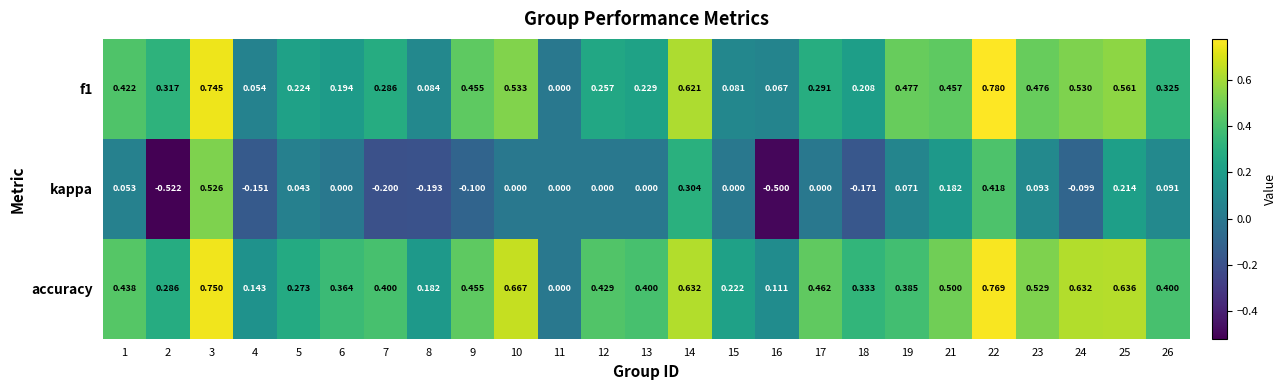

Is the value of f1 at 9 greater than the value of accuracy at 6?

Yes